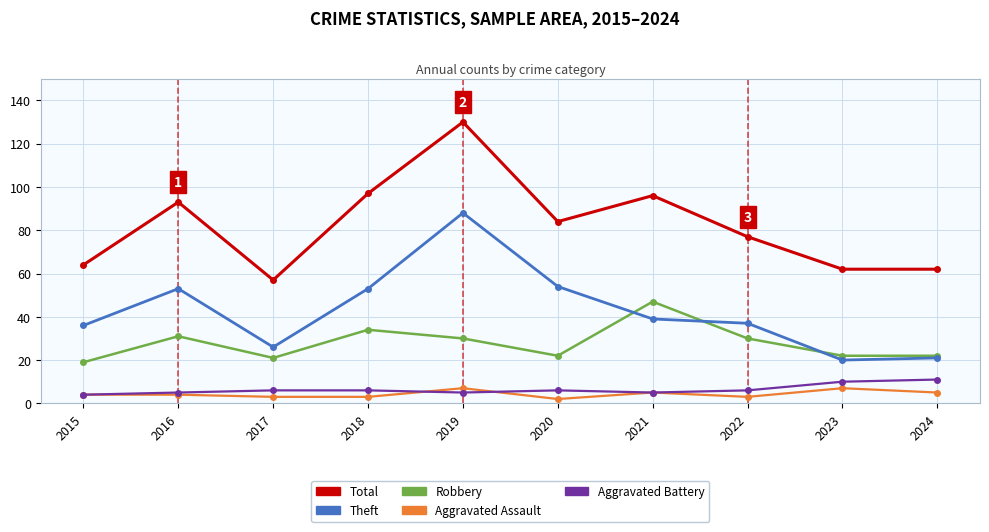

What is the average value of the Total series?

82